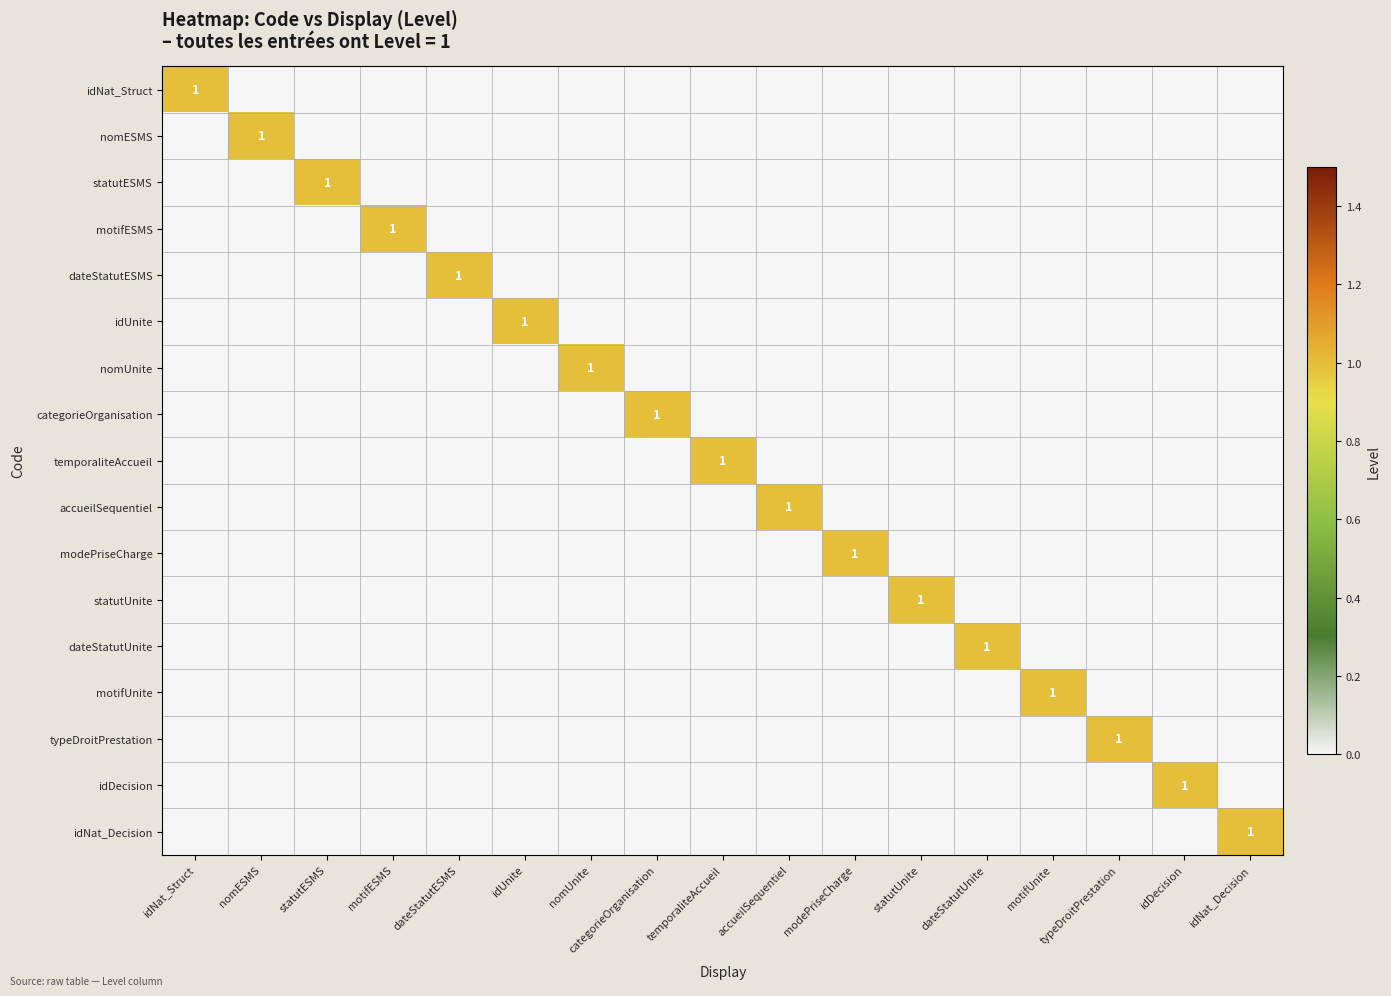

What is the maximum value shown in the chart?

1